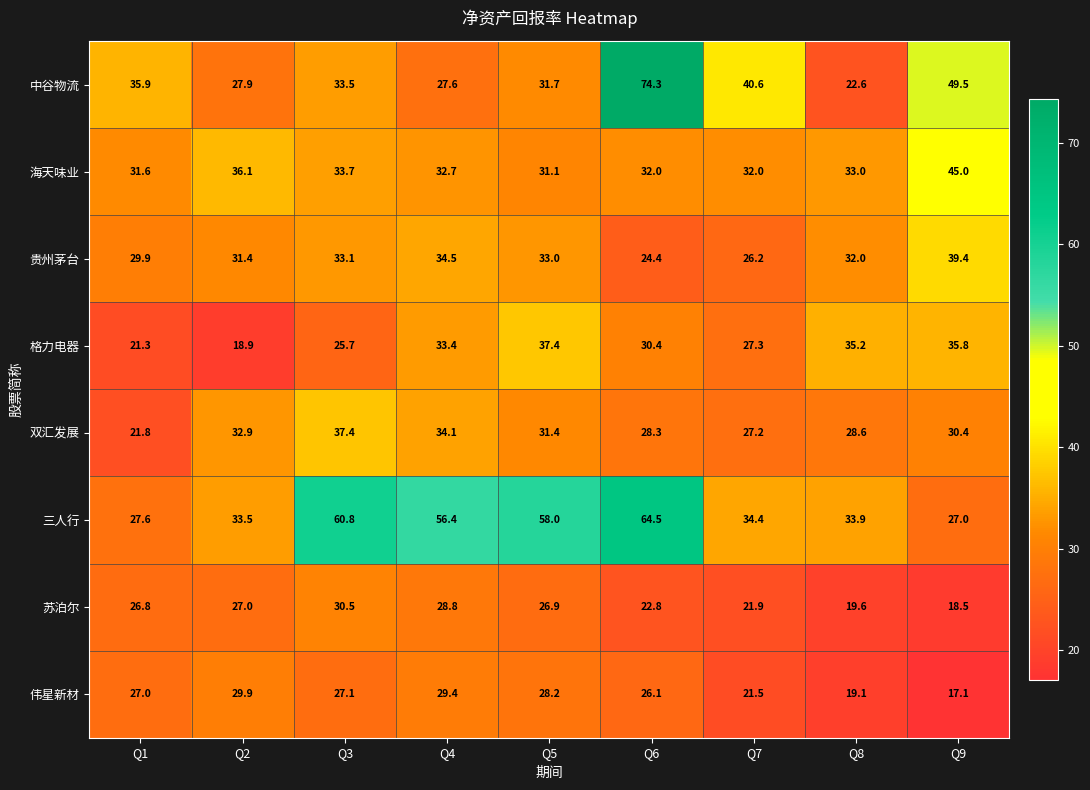

Which category has the lowest value in the 海天味业 series?

Q5